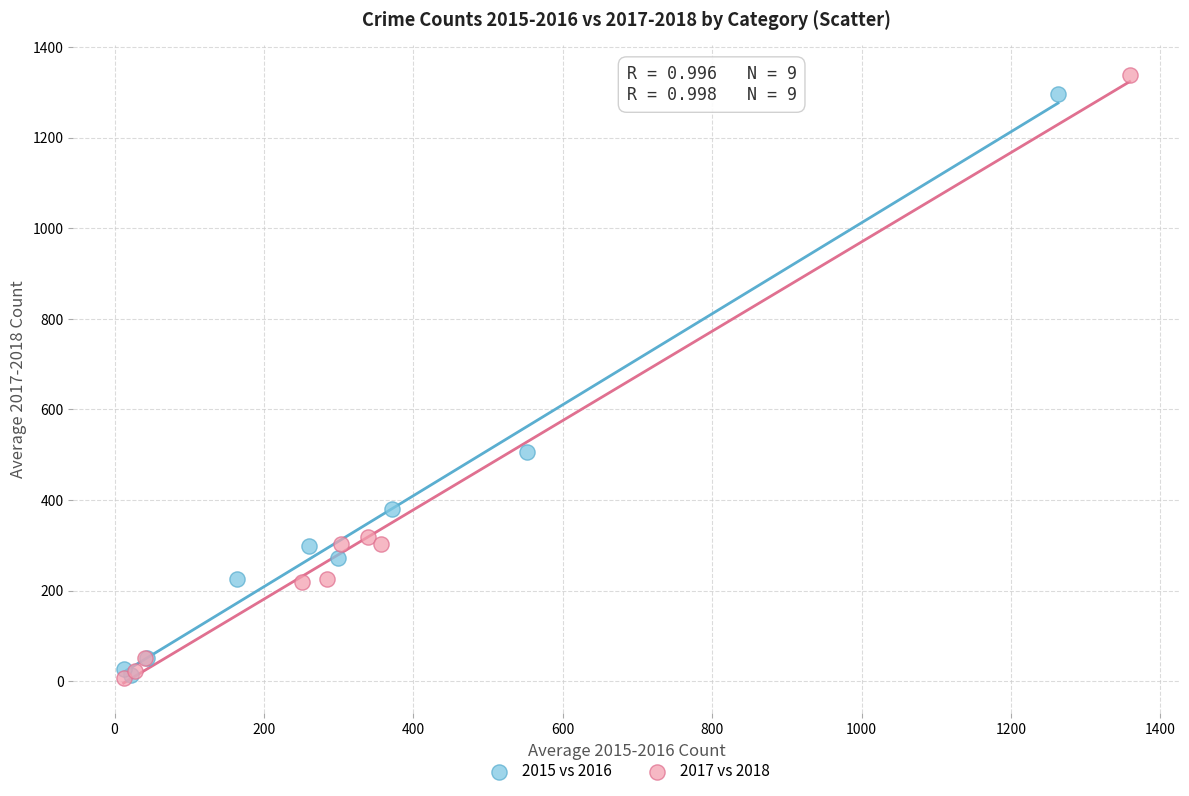

Which series has the largest Y range (max minus min)?

2017 vs 2018